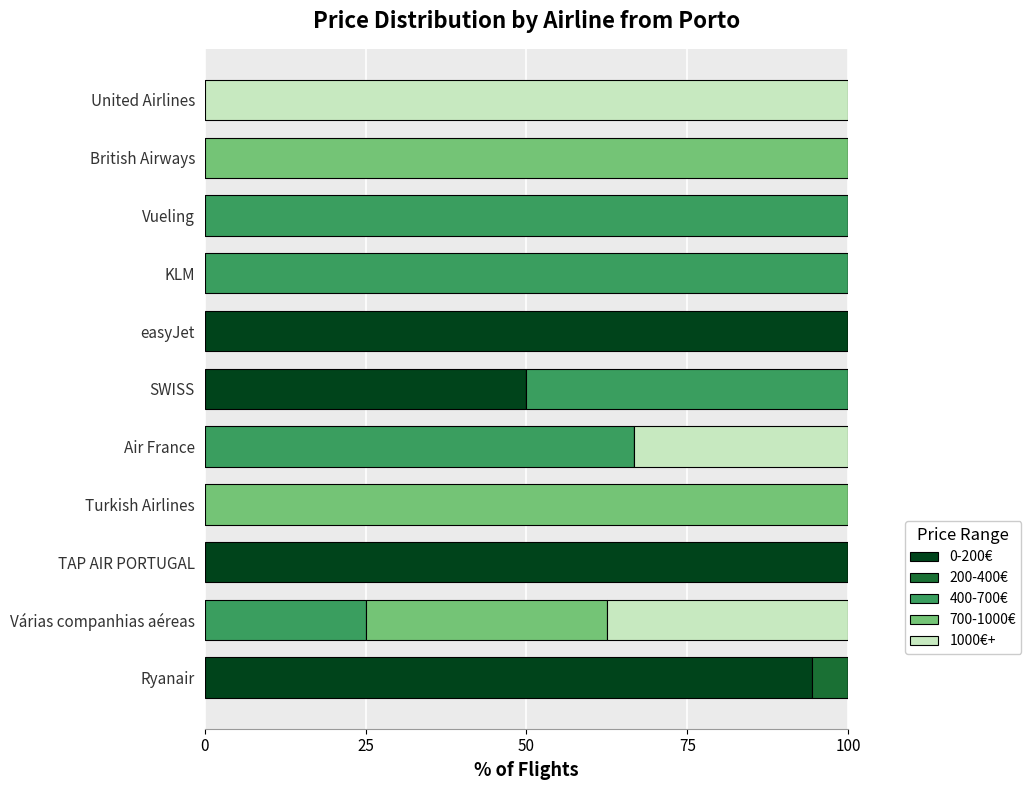

Count the number of categories in the chart.

11